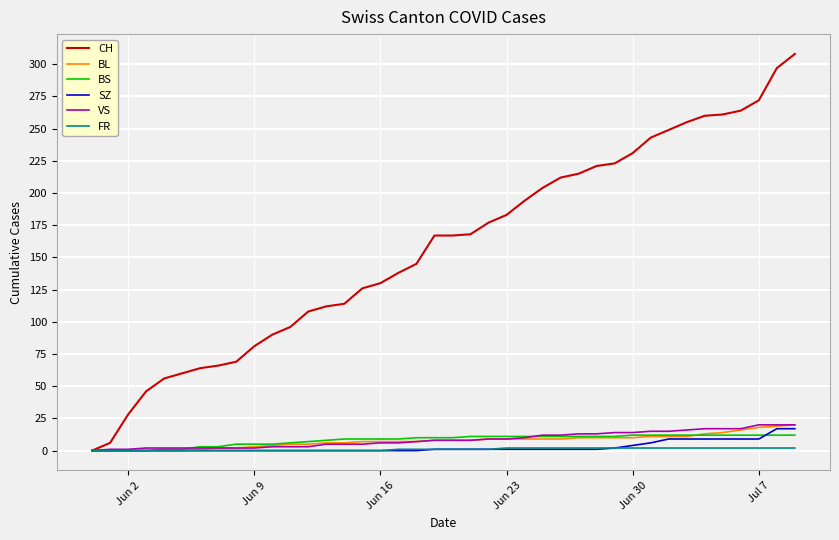

What is the maximum value for BS?

12